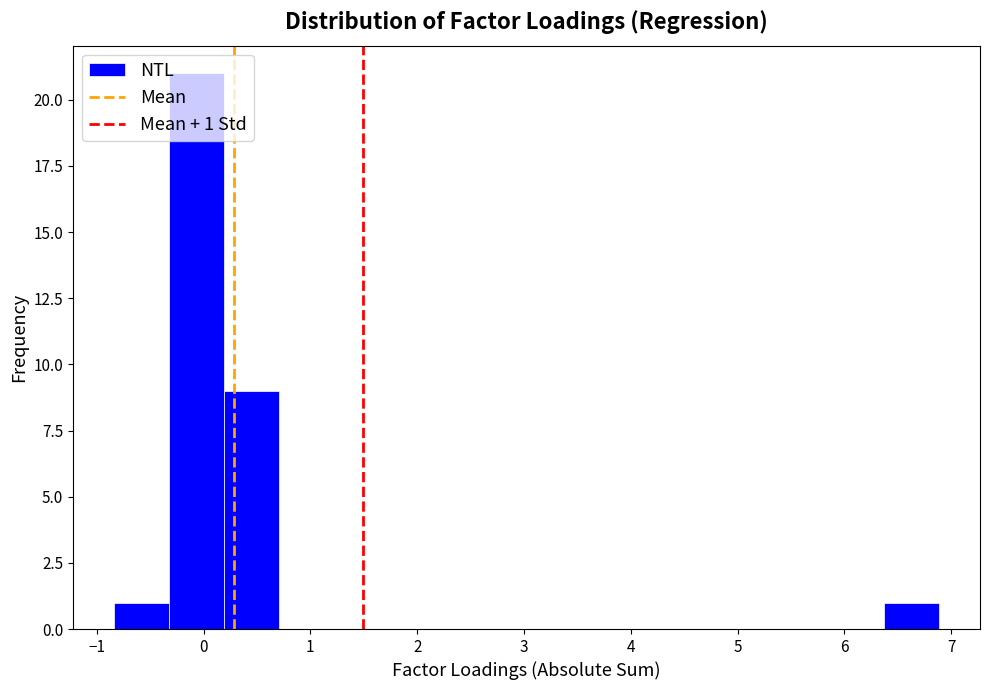

Over which range of the x-axis is the bar tallest?

-0.3 to 0.2